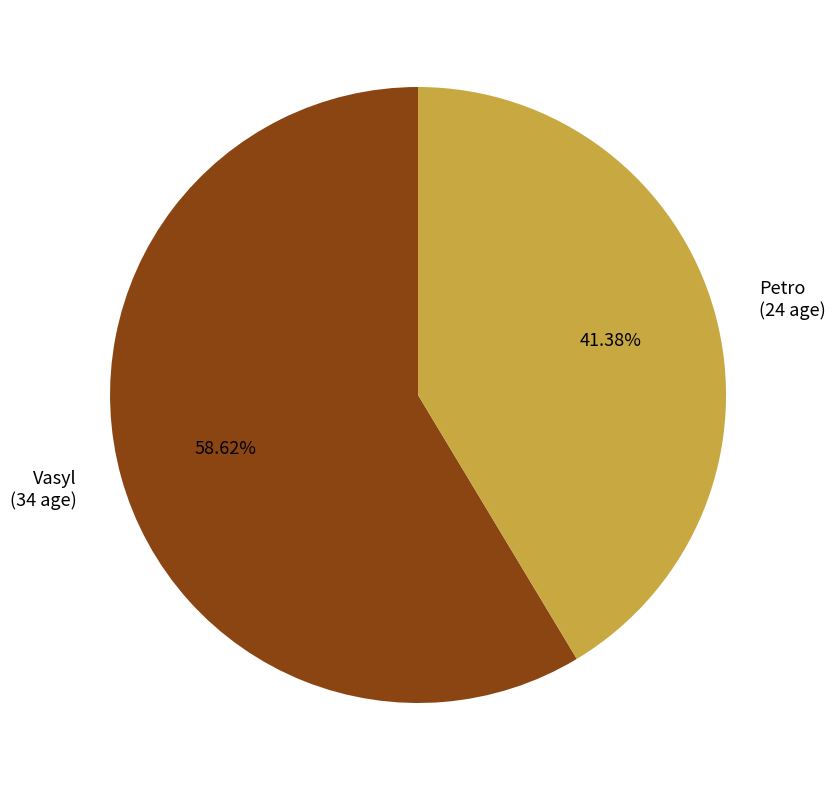

To the nearest percent, what is the average slice percentage?

50%